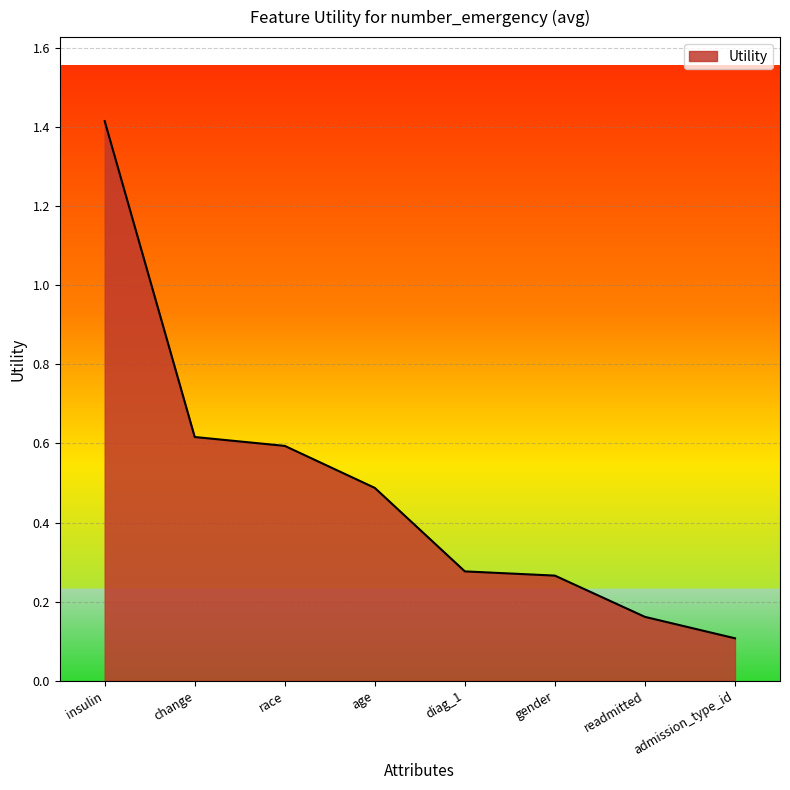

What position from the right is race?

6